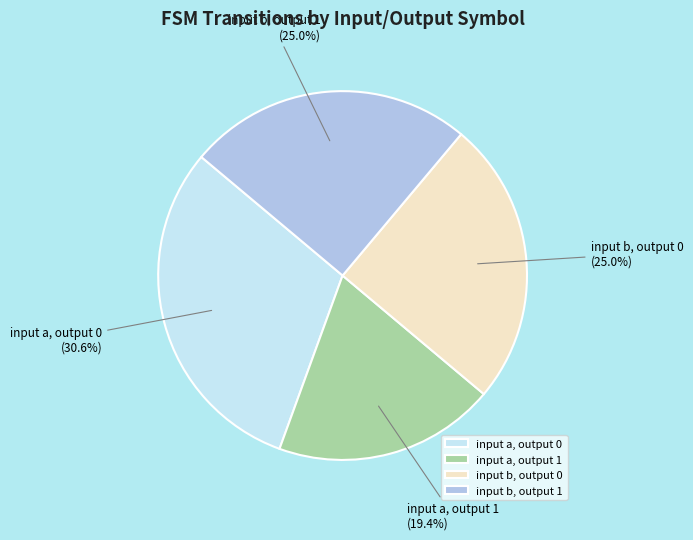

To the nearest percent, what percentage of the pie is input a, output 0?

31%